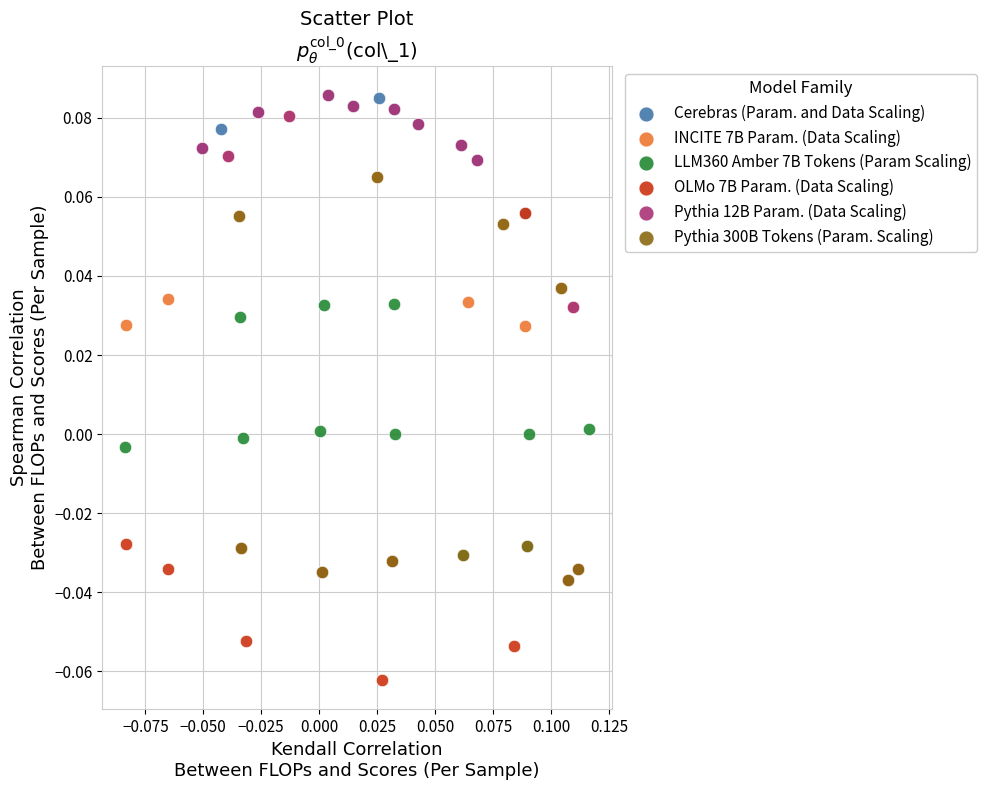

Which series reaches the minimum Y coordinate?

OLMo 7B Param. (Data Scaling)